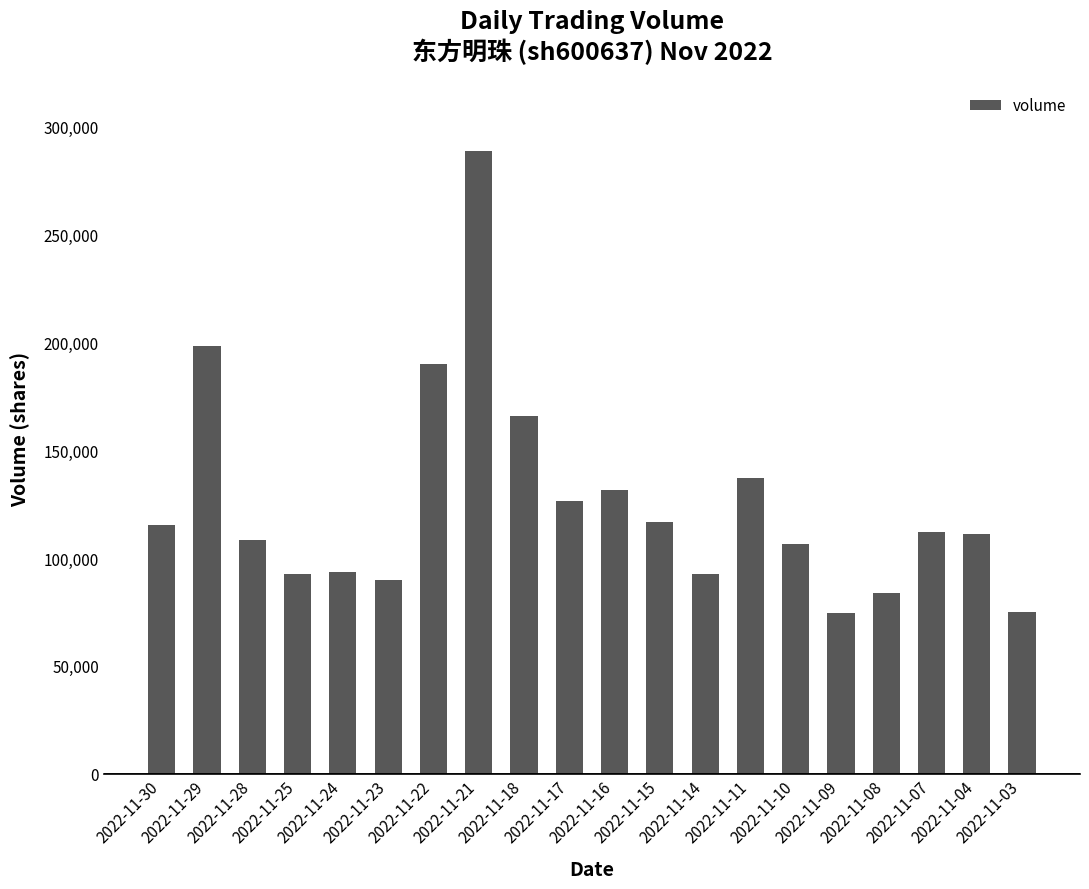

Where does the data first go above 112223?

2022-11-30